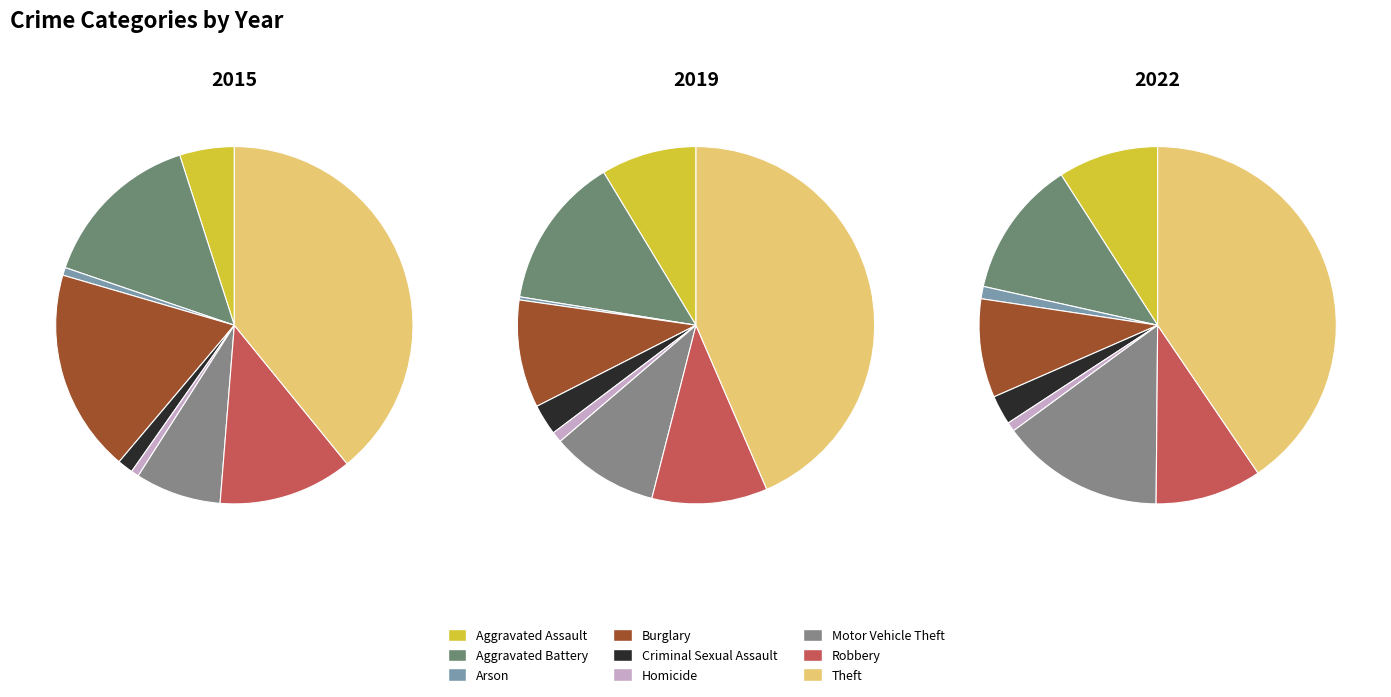

Is it true that Criminal Sexual Assault is 1% of the pie?

False